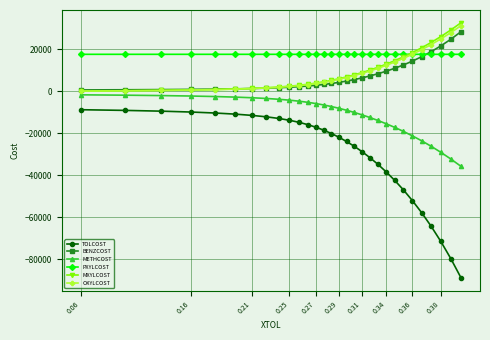

Which series has the largest total across all categories?

PXYLCOST